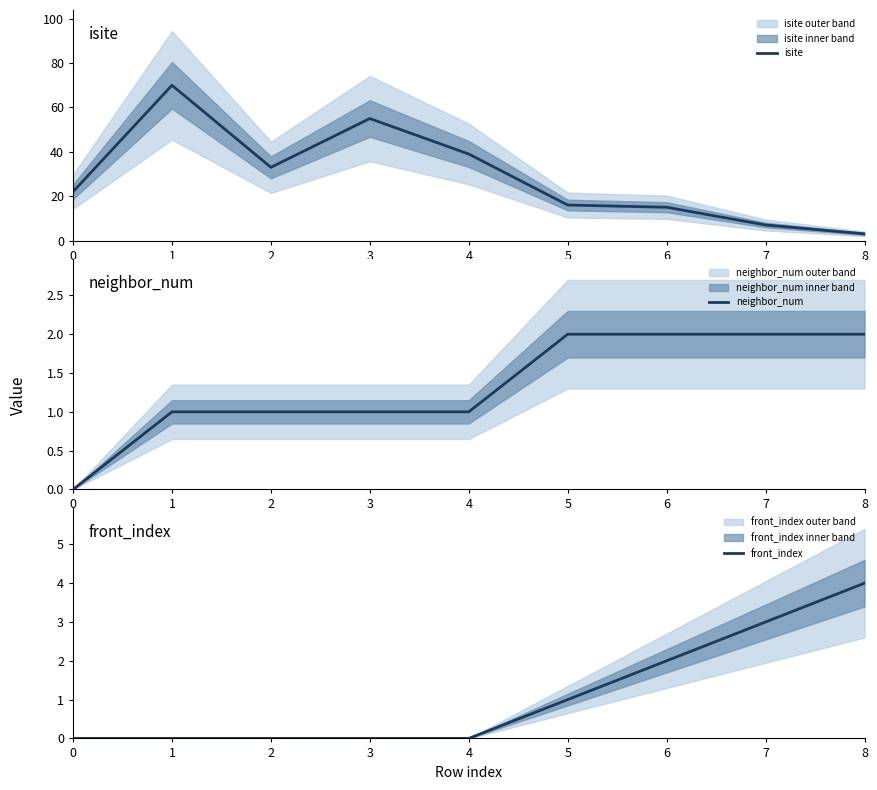

At which label does neighbor_num reach its peak?

5